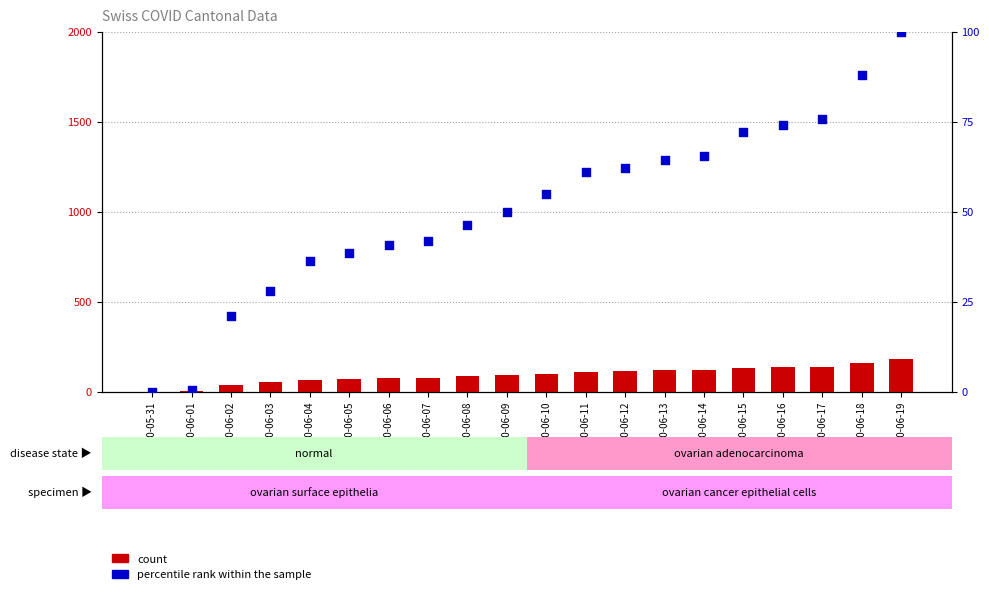

Is the value of percentile rank within the sample at 2020-06-06 greater than the value of count at 2020-06-12?

No